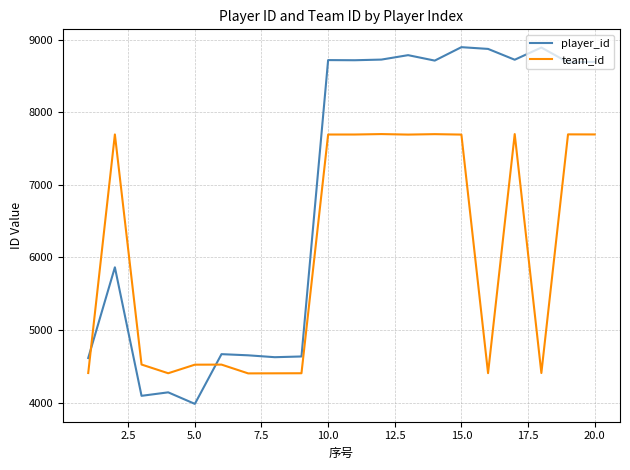

What is the maximum value shown in the chart?

8896